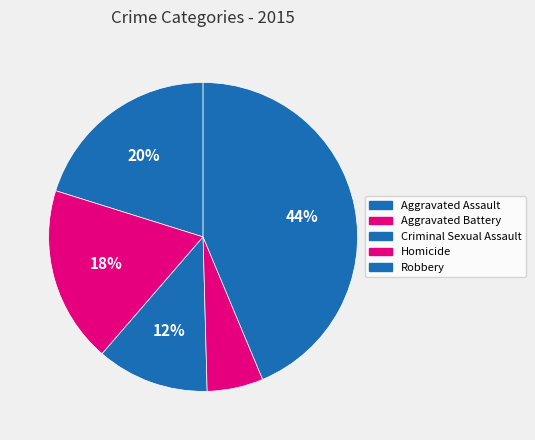

Count the number of slices in the pie.

5